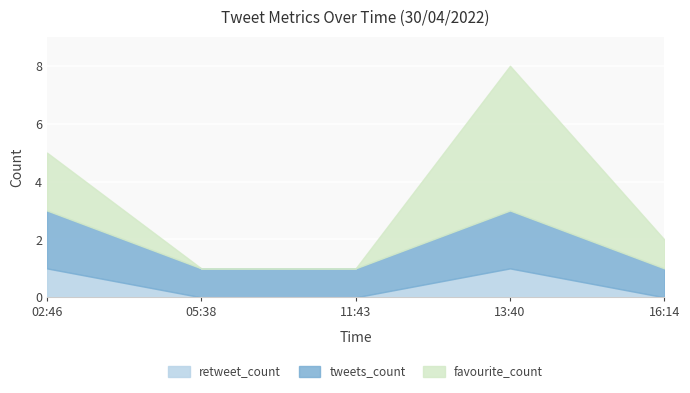

What position from the left is 02:46?

1